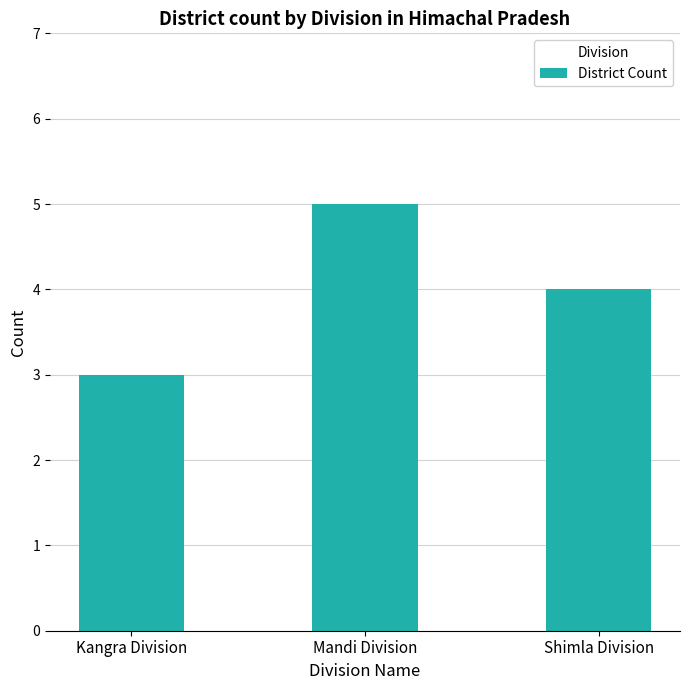

The chart shows a value of 5 at Mandi Division. True or false?

True